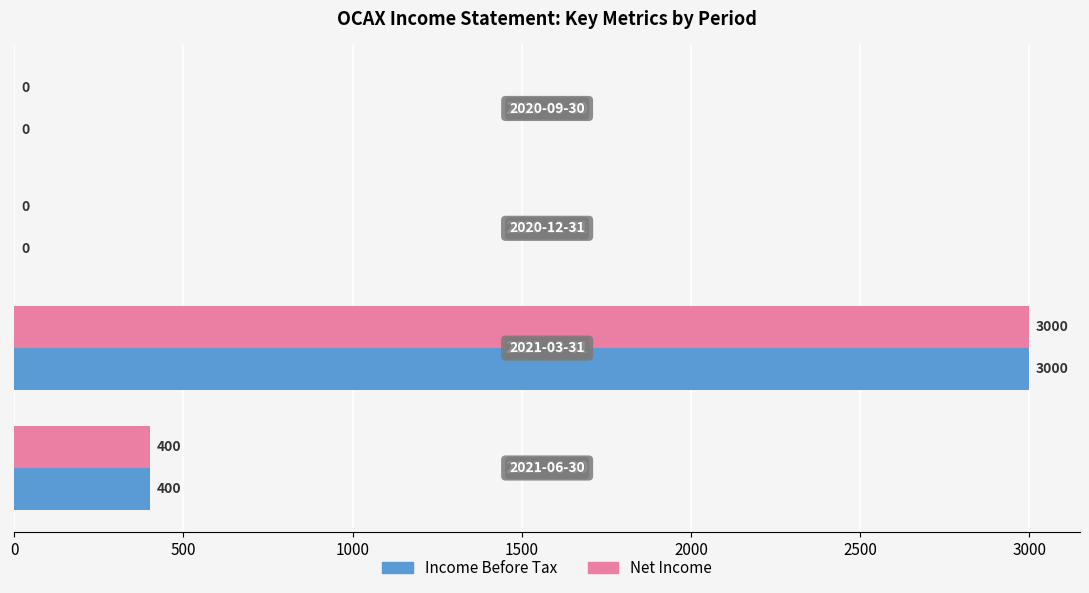

How many Net Income values are between 0 and 3000?

4